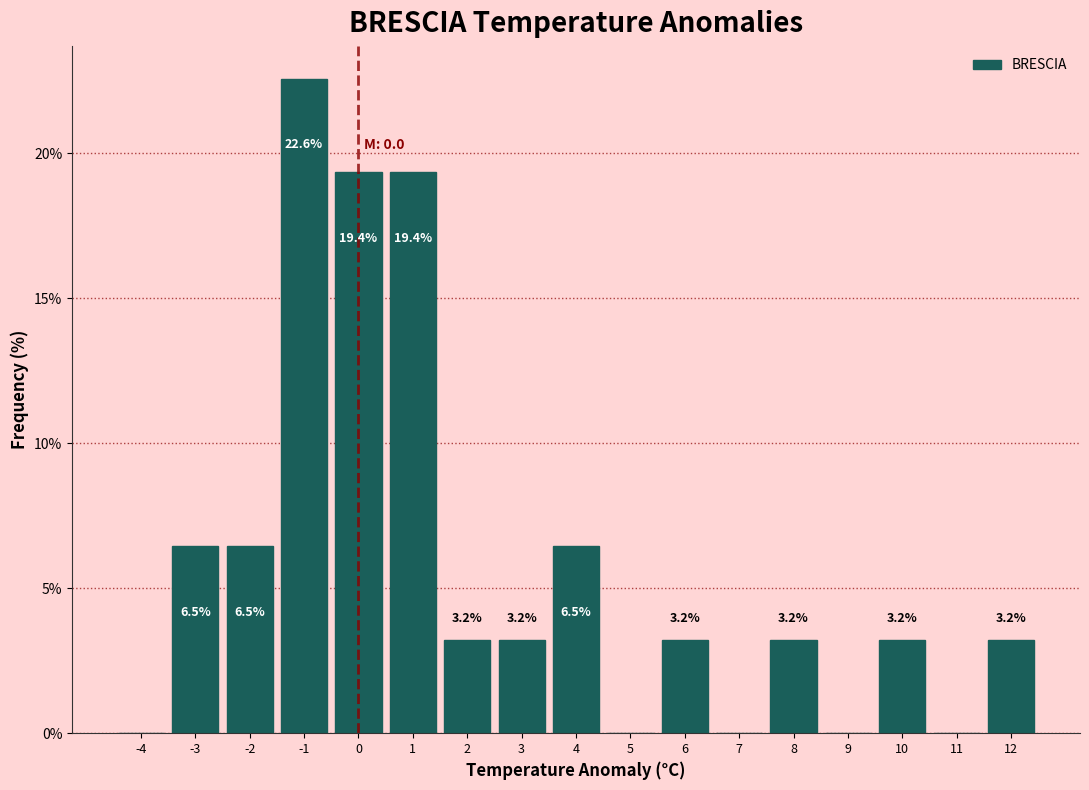

Which range on the x-axis has the tallest bar?

-1.5 to -0.5